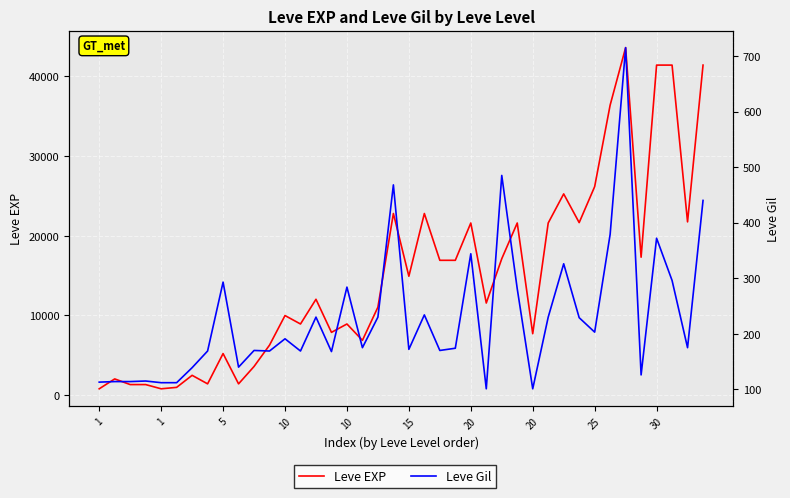

Count the number of categories in the chart.

40